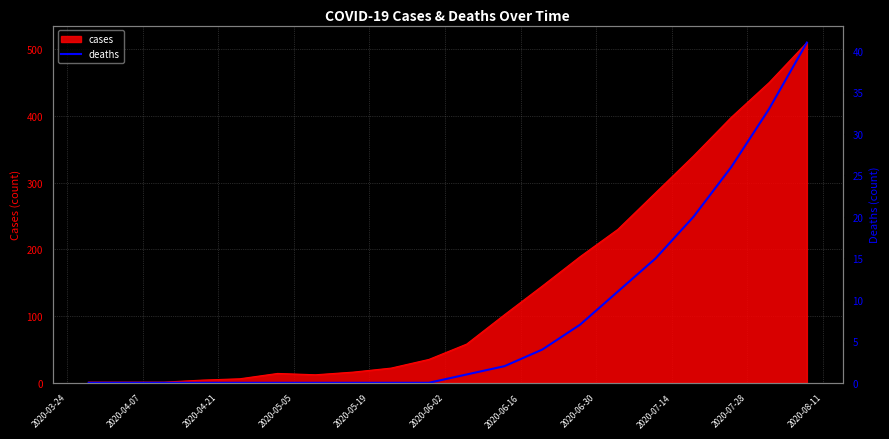

Does the chart have visible grid lines?

Yes